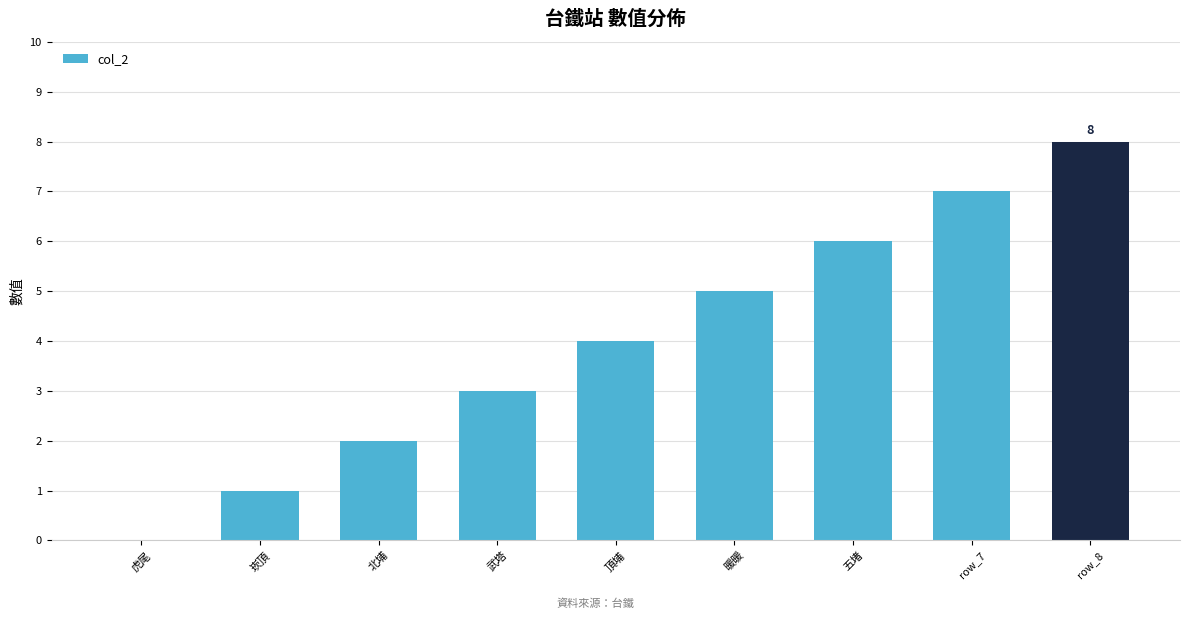

What is the approximate value at 北埔?

2